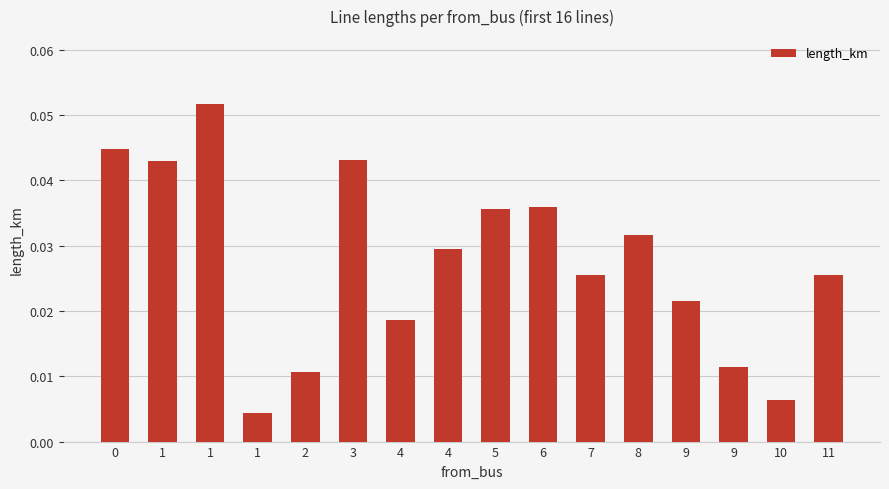

Reading left to right, extract all data points from this chart.

0.0	0.0	0.1	0.0	0.0	0.0	0.0	0.0	0.0	0.0	0.0	0.0	0.0	0.0	0.0	0.0